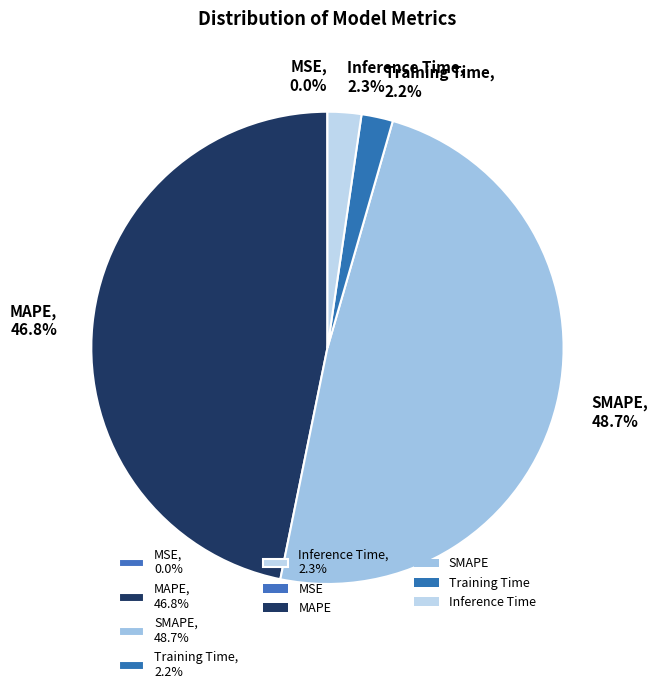

Is there any slice that represents more than half of the pie?

No